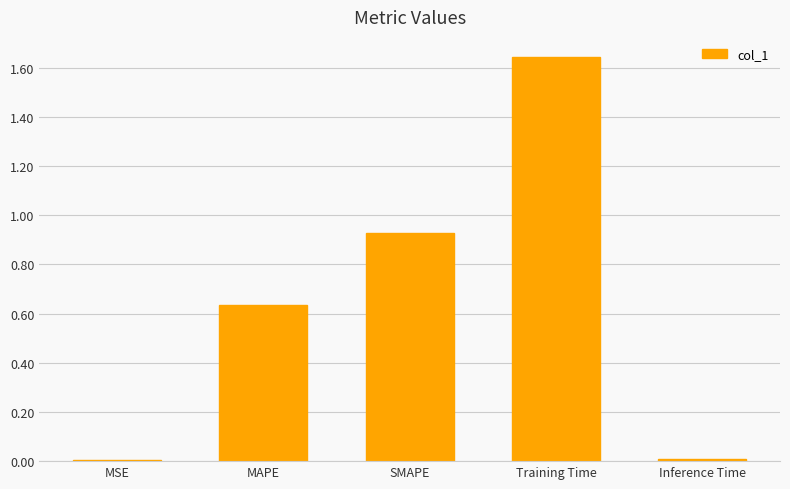

The chart shows a value of 0.5 at Training Time. True or false?

False